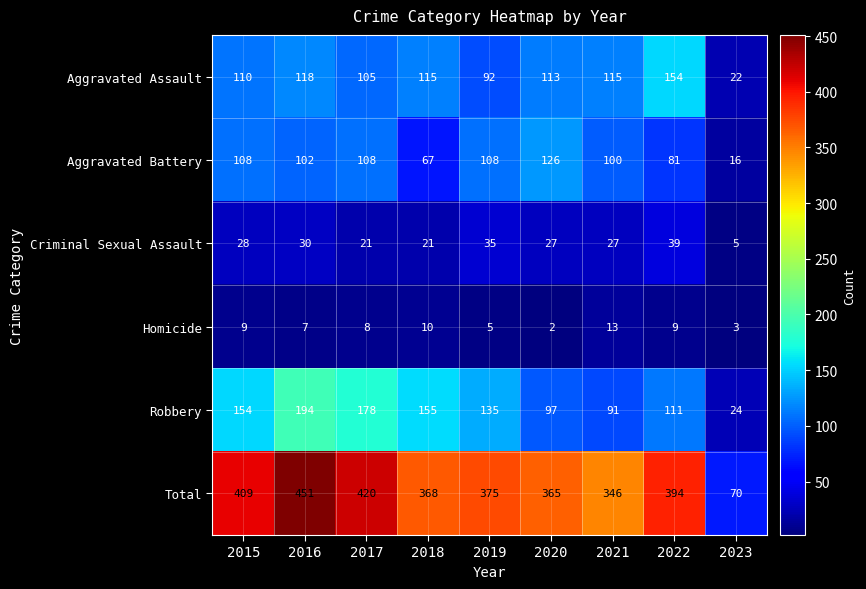

How many categories are shown in the chart?

9